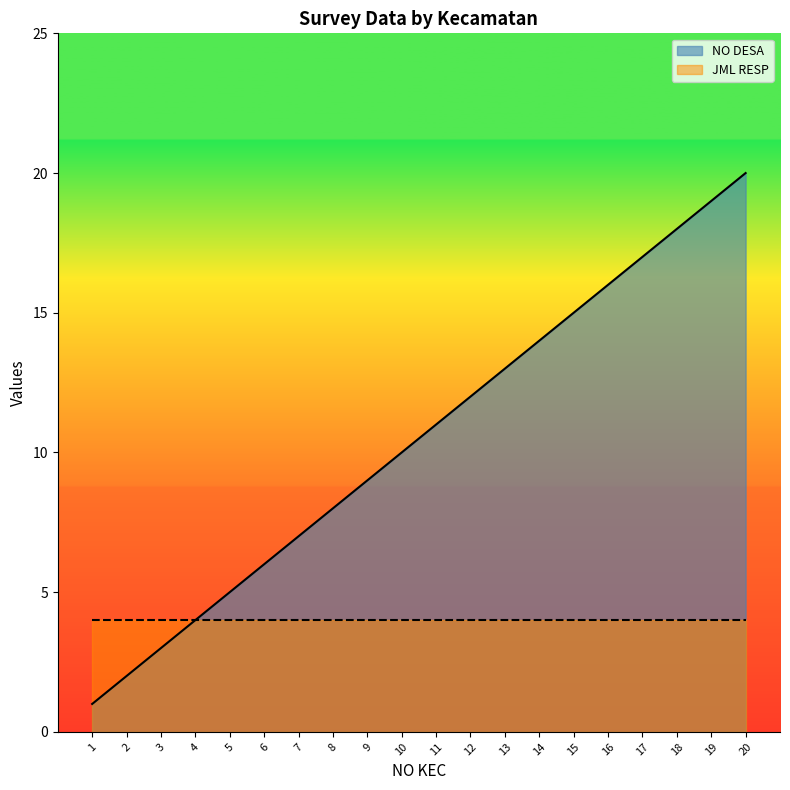

Count the number of values greater than 11.

9